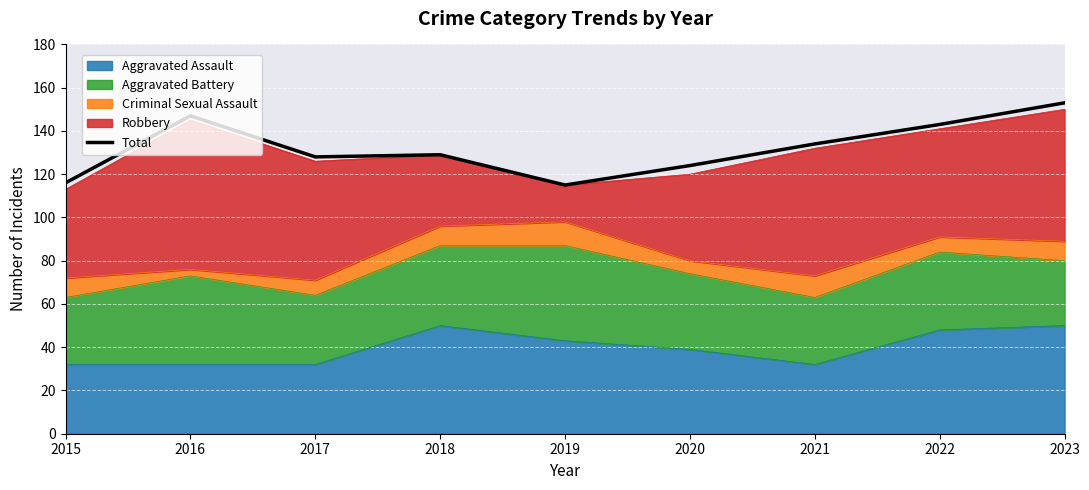

Where does the data first go above 129?

2016